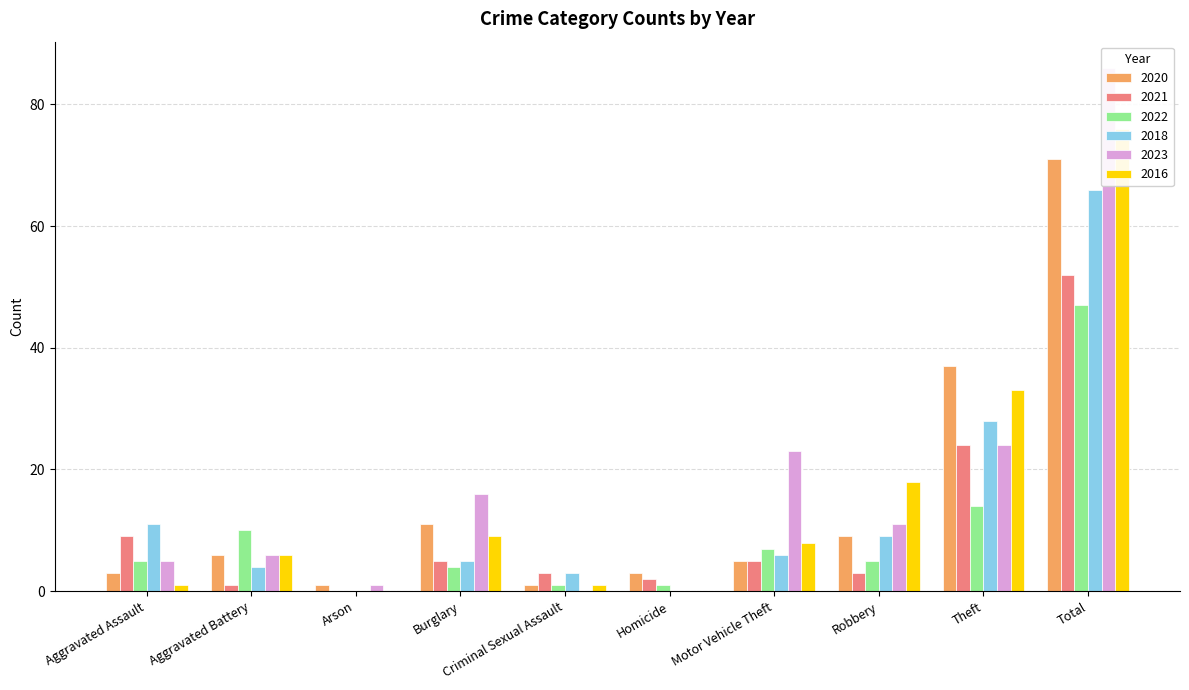

Which category has the highest value in the 2018 series?

Total